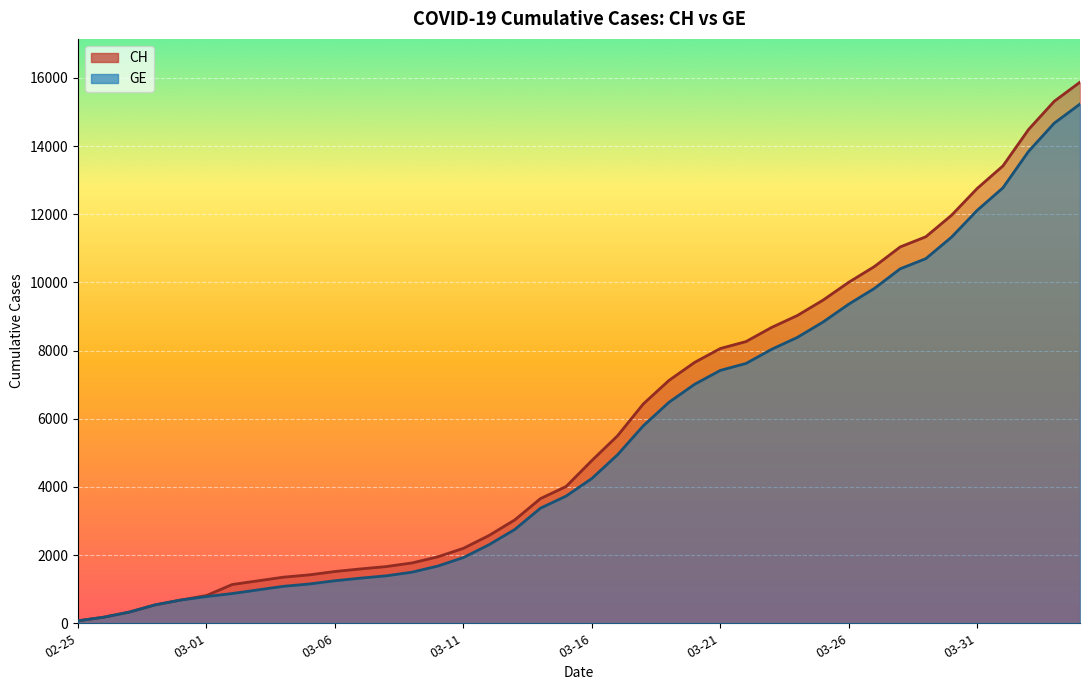

How many values in the CH series exceed 4775?

19